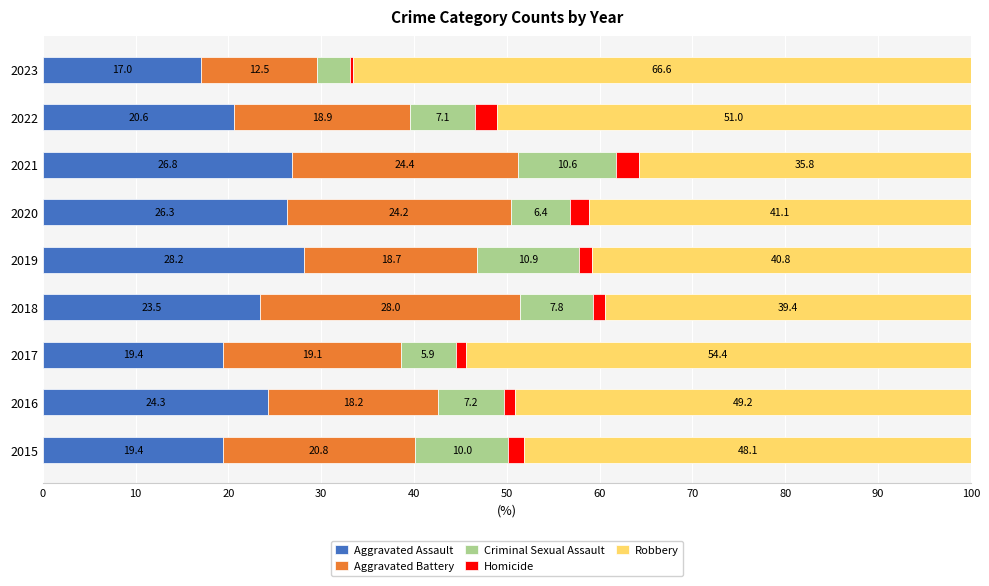

What value does the Aggravated Assault series have at 2022?

20.6